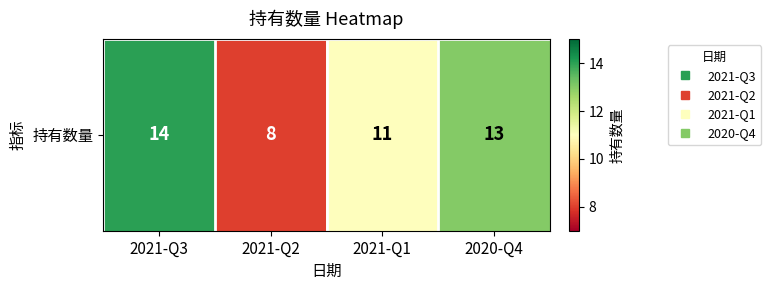

Rank the categories by value from lowest to highest.

2021-Q2, 2021-Q1, 2020-Q4, 2021-Q3